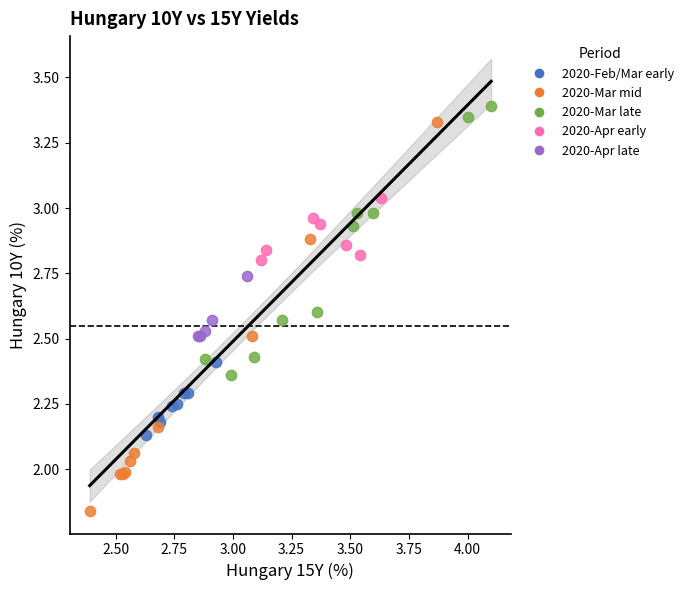

Which series reaches the minimum Y coordinate?

2020-Mar mid